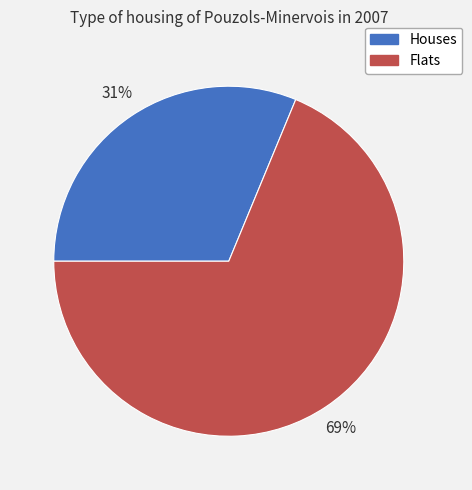

To the nearest percent, what is the average slice percentage?

50%